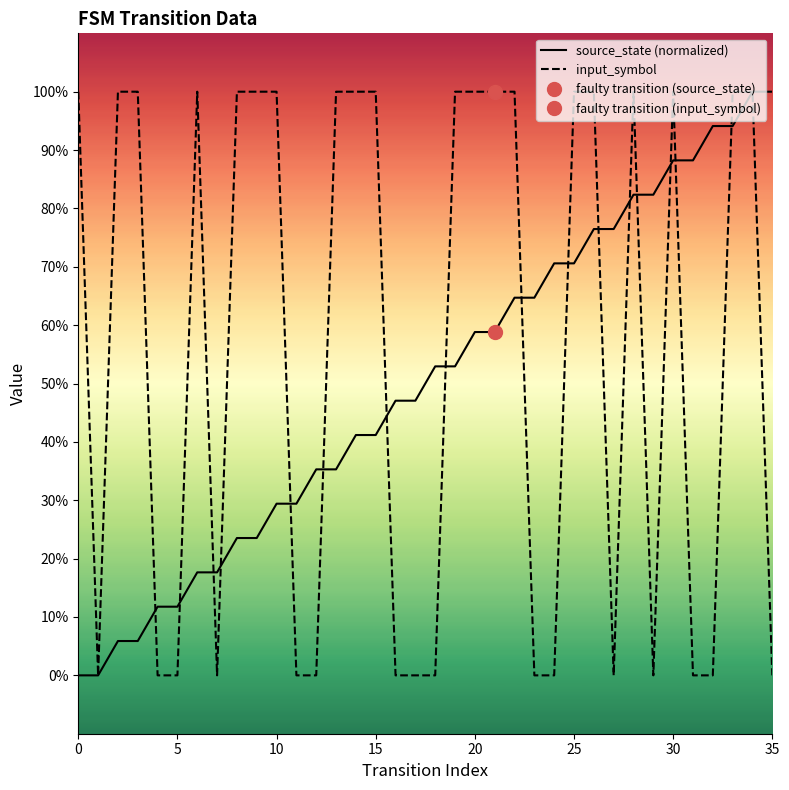

What is the value of the input_symbol point at the 23rd from the left?

1.0